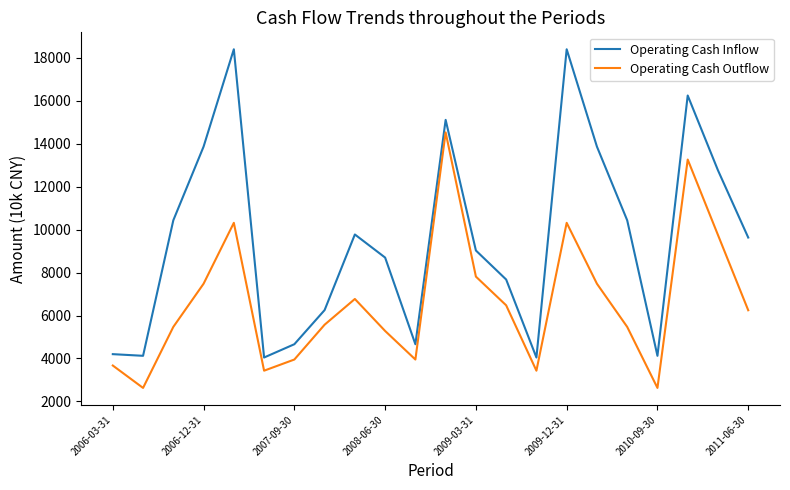

At how many categories does at least one series exceed 12290?

7